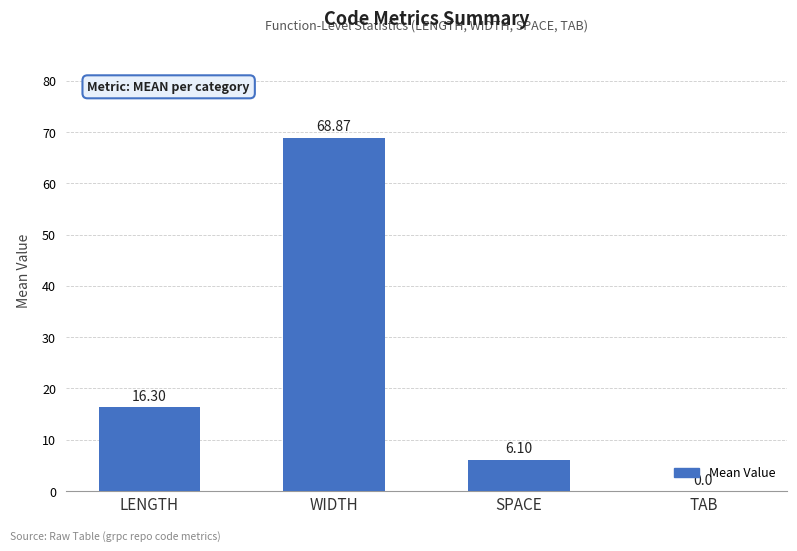

Count the number of categories in the chart.

4